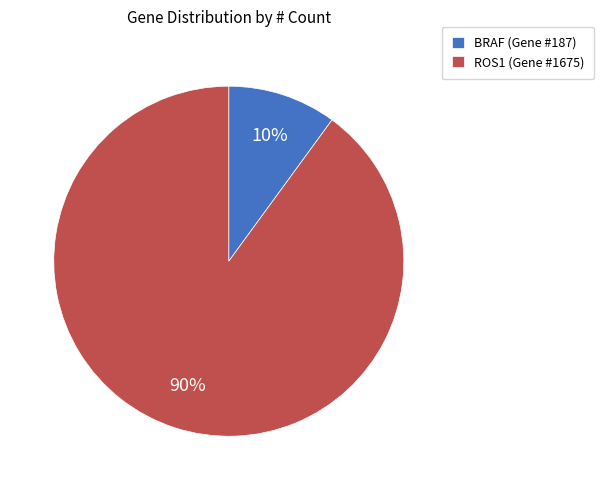

To the nearest percent, what is the difference between the ROS1 and BRAF slice percentages?

80%